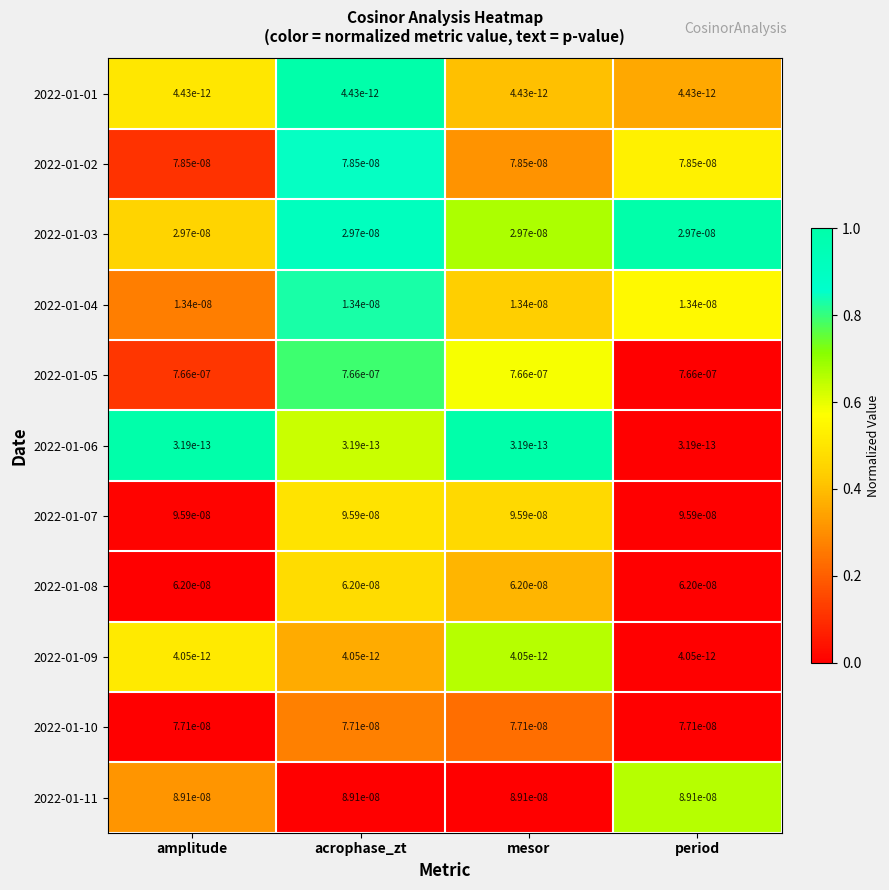

The value of 2022-01-06 at acrophase_zt is 0.0. True or false?

True